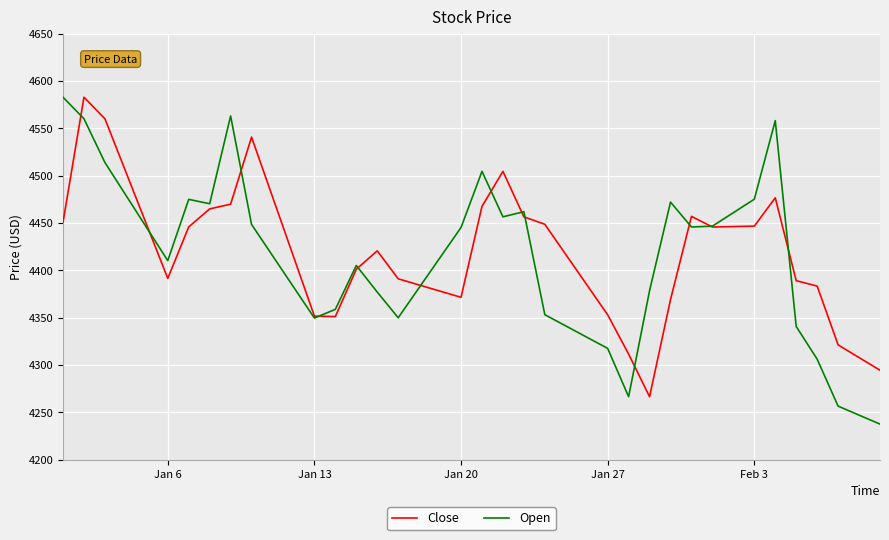

Which series has the widest spread of values?

Open